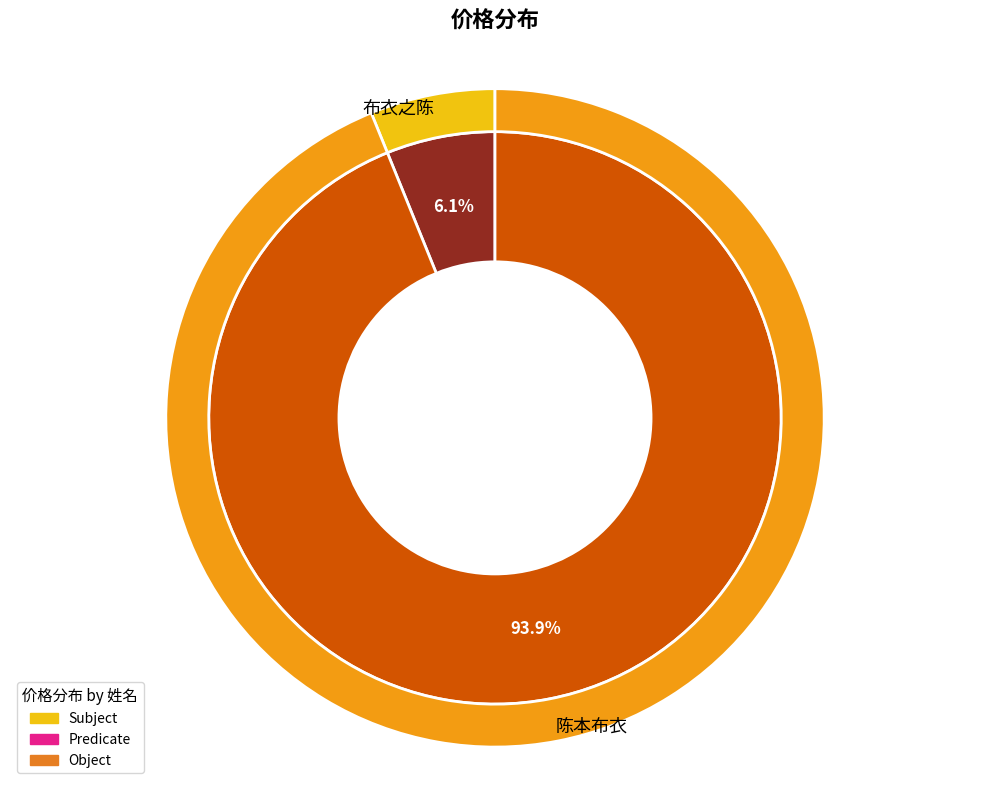

How many slices are in this pie chart?

2